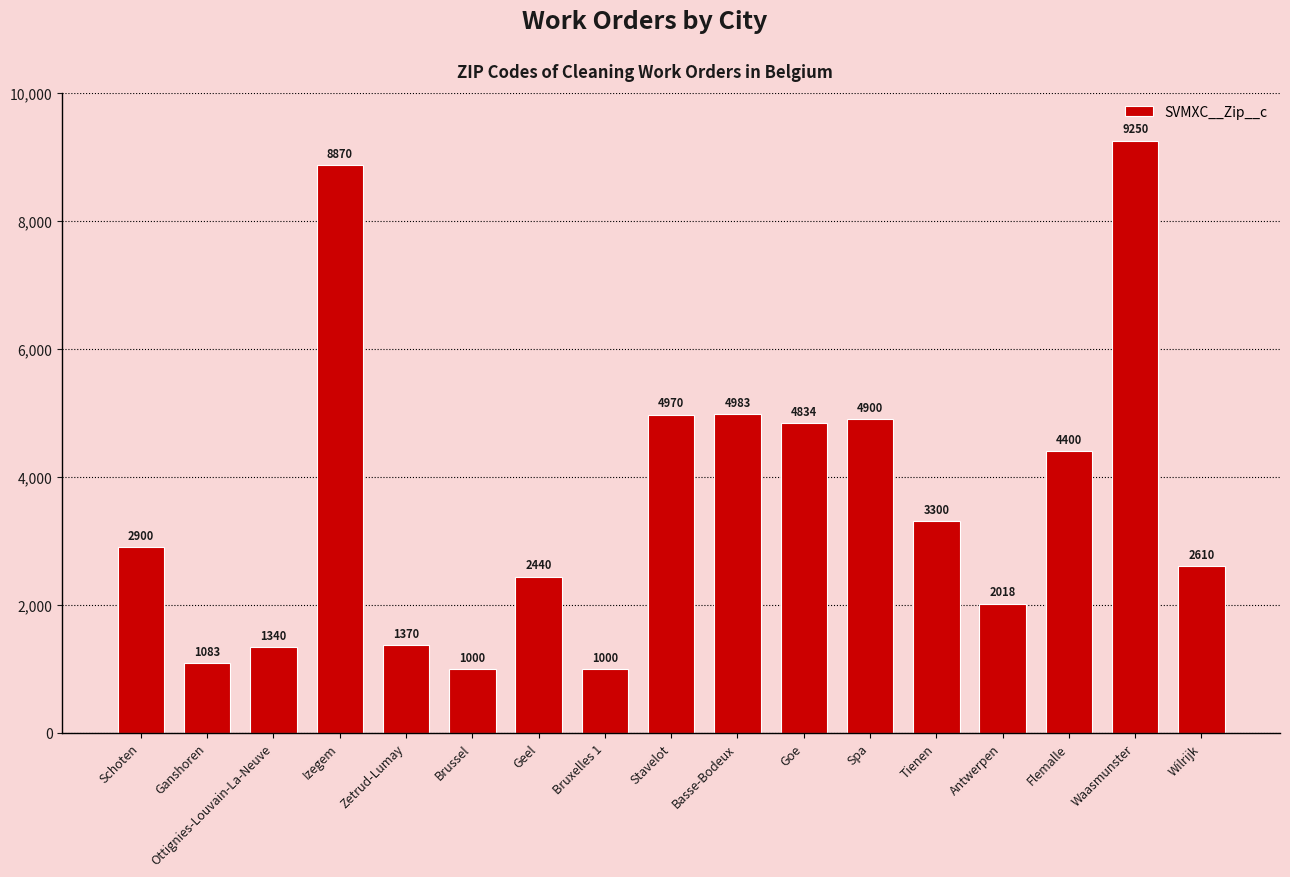

Which category has the highest value across all series?

Waasmunster